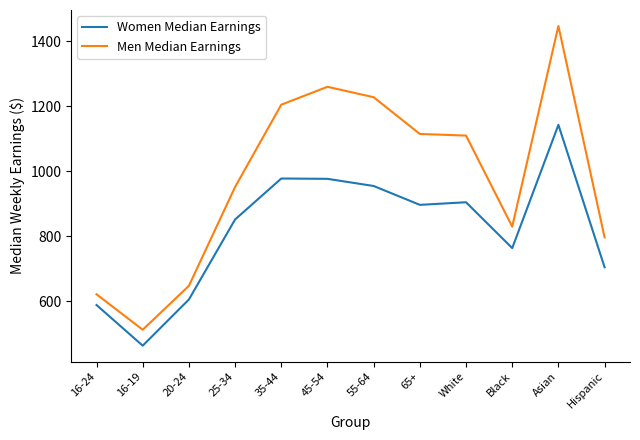

Which series has the largest range (max minus min)?

Men Median Earnings